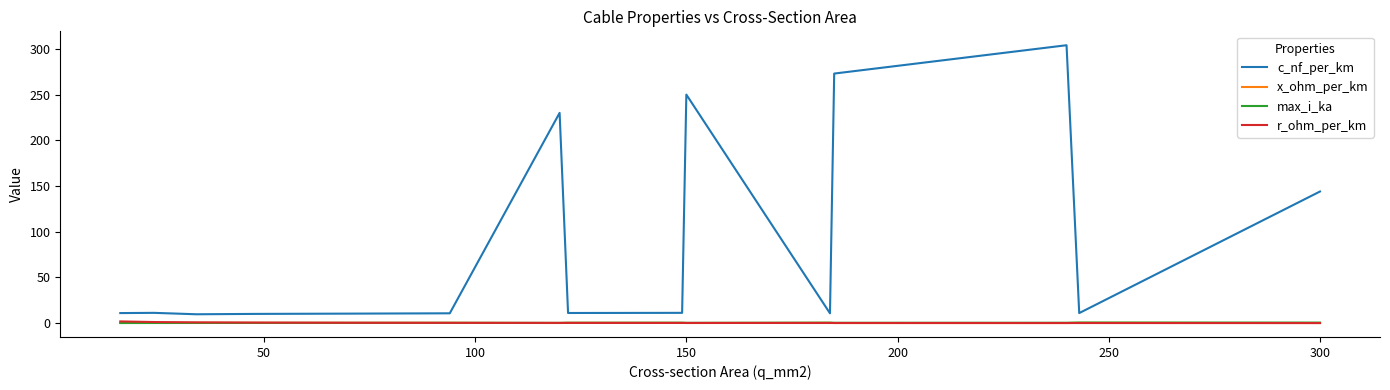

True or false: c_nf_per_km and r_ohm_per_km intersect in this chart.

False